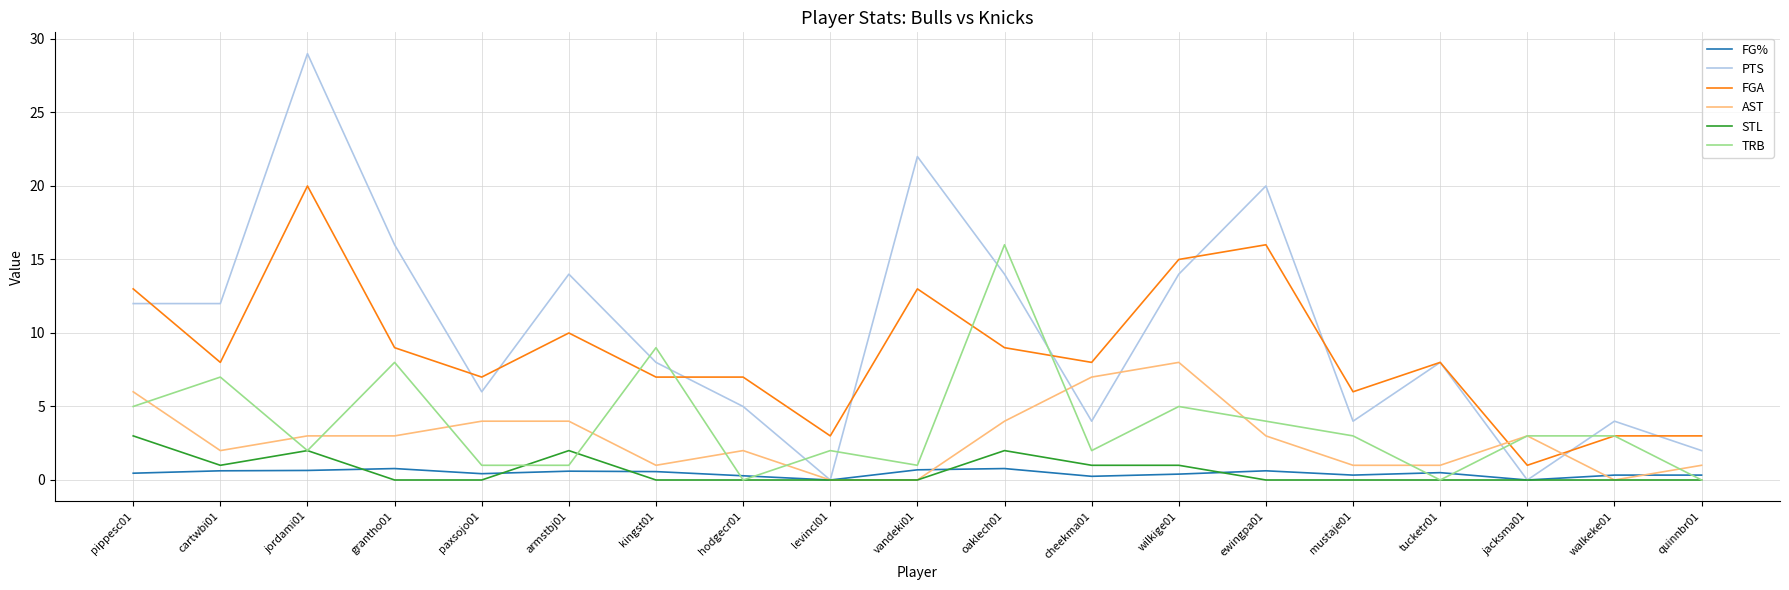

What is the difference between the second highest and minimum values in the STL series?

2.0